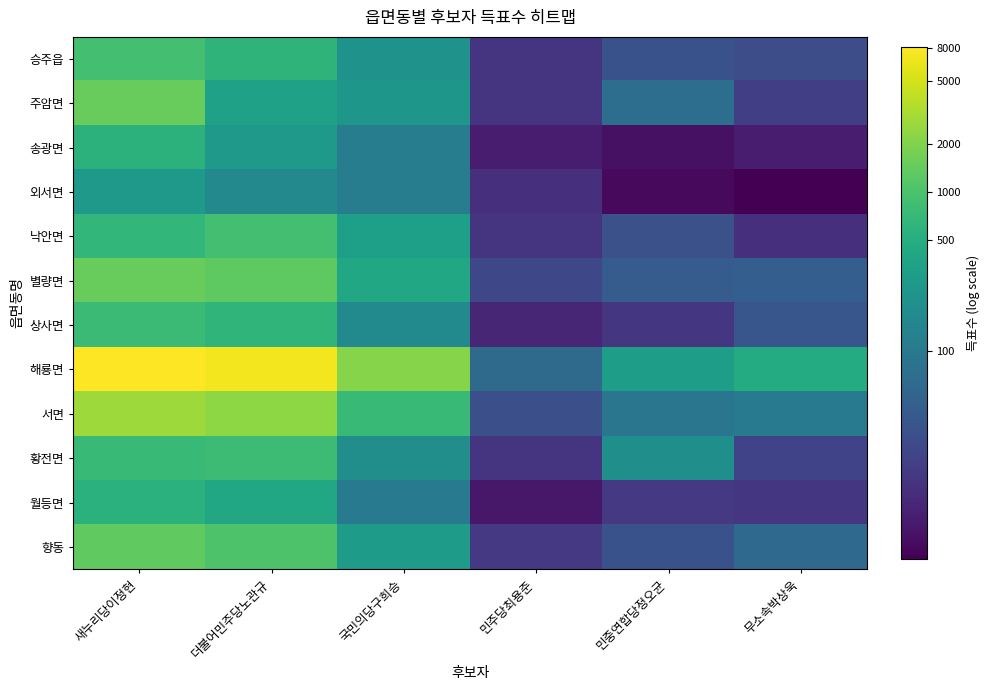

Reading left to right, list all the values displayed in this chart.

승주읍: 새누리당이정현=6.8	더불어민주당노관규=6.4	국민의당구희승=5.4	민주당최용준=2.7	민중연합당정오균=3.5	무소속박상욱=3.4
주암면: 새누리당이정현=7.3	더불어민주당노관규=5.8	국민의당구희승=5.5	민주당최용준=2.7	민중연합당정오균=4.3	무소속박상욱=3.0
송광면: 새누리당이정현=6.4	더불어민주당노관규=5.6	국민의당구희승=4.7	민주당최용준=2.2	민중연합당정오균=1.9	무소속박상욱=2.2
외서면: 새누리당이정현=5.6	더불어민주당노관규=5.1	국민의당구희승=4.7	민주당최용준=2.6	민중연합당정오균=1.8	무소속박상욱=1.6
낙안면: 새누리당이정현=6.5	더불어민주당노관규=6.8	국민의당구희승=5.8	민주당최용준=2.7	민중연합당정오균=3.4	무소속박상욱=2.6
별량면: 새누리당이정현=7.3	더불어민주당노관규=7.2	국민의당구희승=6.0	민주당최용준=3.2	민중연합당정오균=3.8	무소속박상욱=3.8
상사면: 새누리당이정현=6.6	더불어민주당노관규=6.4	국민의당구희승=5.1	민주당최용준=2.4	민중연합당정오균=2.8	무소속박상욱=3.6
해룡면: 새누리당이정현=9.0	더불어민주당노관규=8.9	국민의당구희승=7.6	민주당최용준=4.2	민중연합당정오균=5.7	무소속박상욱=6.2
서면: 새누리당이정현=7.9	더불어민주당노관규=7.7	국민의당구희승=6.6	민주당최용준=3.4	민중연합당정오균=4.5	무소속박상욱=4.7
황전면: 새누리당이정현=6.6	더불어민주당노관규=6.7	국민의당구희승=5.3	민주당최용준=2.7	민중연합당정오균=5.3	무소속박상욱=3.1
월등면: 새누리당이정현=6.3	더불어민주당노관규=6.0	국민의당구희승=4.6	민주당최용준=2.1	민중연합당정오균=2.8	무소속박상욱=2.8
향동: 새누리당이정현=7.2	더불어민주당노관규=6.9	국민의당구희승=5.7	민주당최용준=2.8	민중연합당정오균=3.5	무소속박상욱=4.1